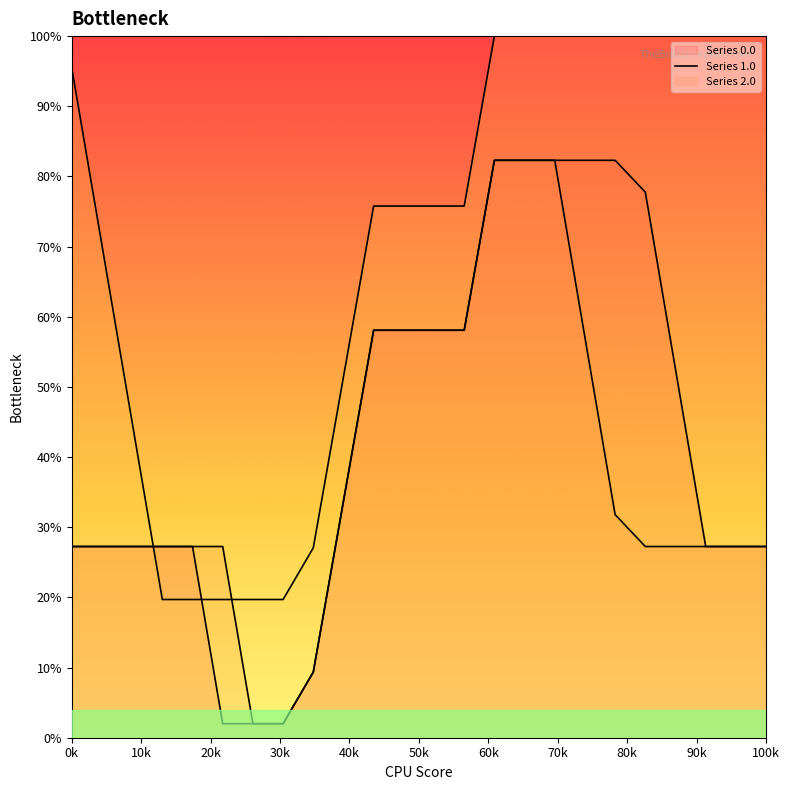

The 1.0 series shows 25.4 at 20. True or false?

False